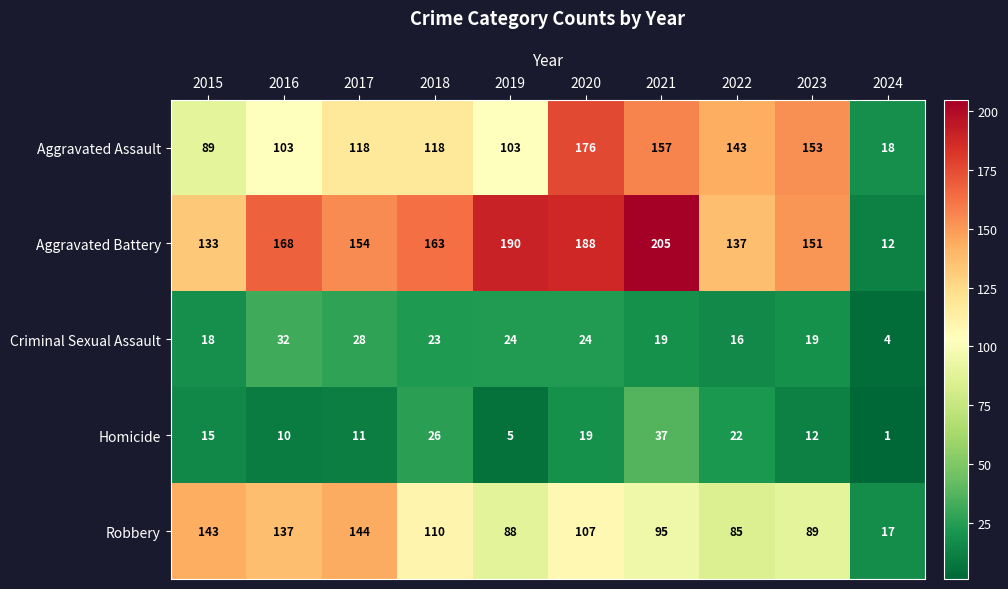

At 2015, list the series in order from smallest to largest.

Homicide, Criminal Sexual Assault, Aggravated Assault, Aggravated Battery, Robbery